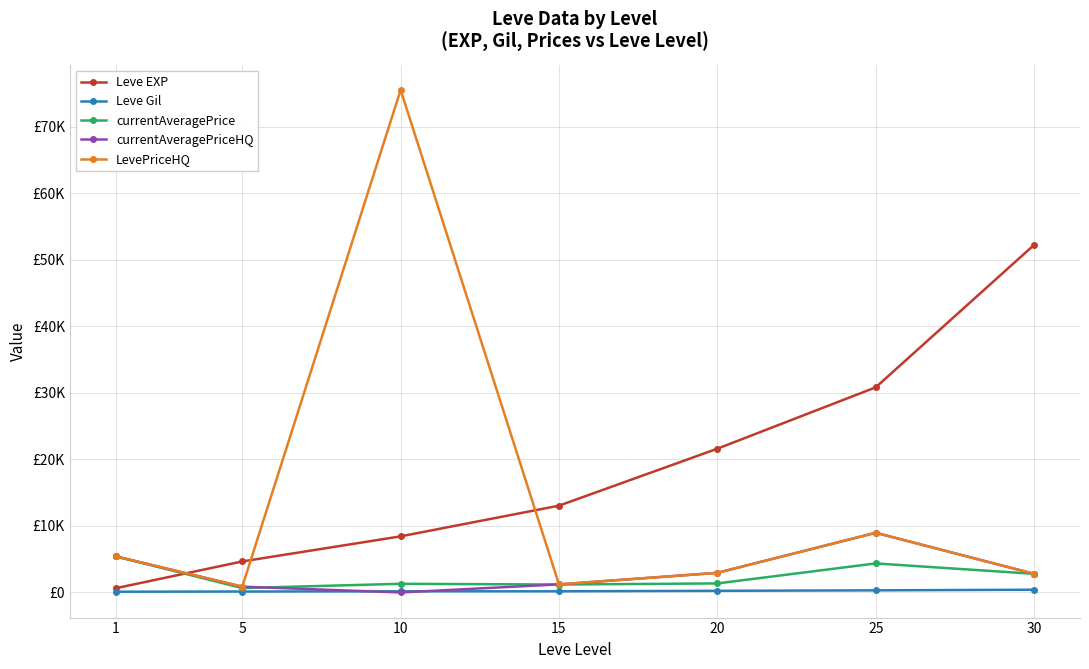

At which category does the chart reach its peak across all series?

10